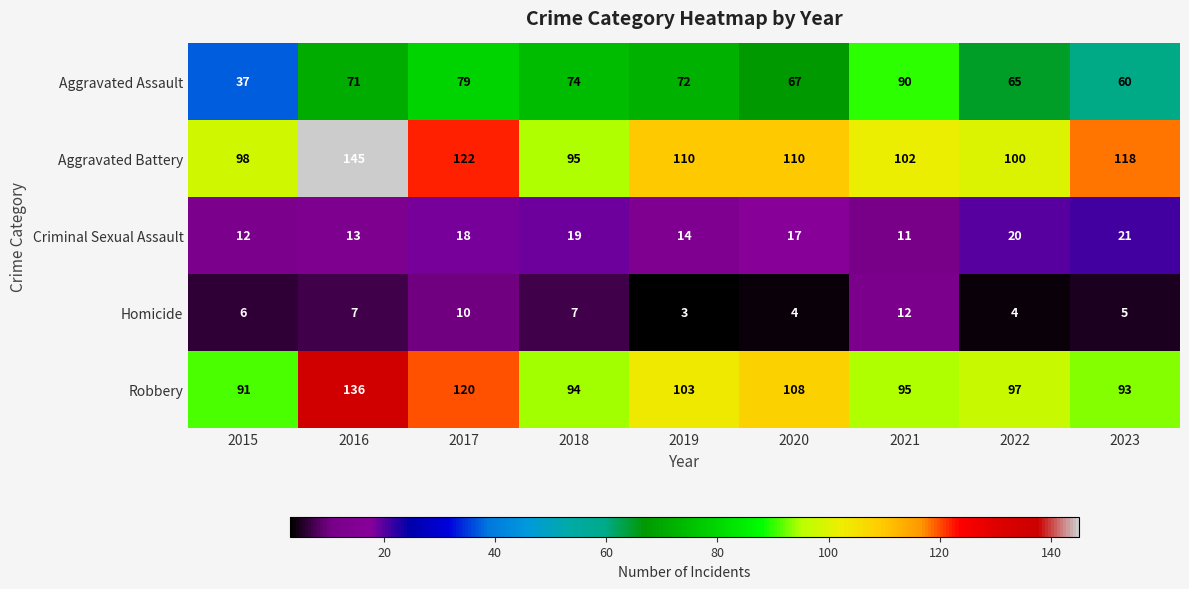

At how many categories does at least one series exceed 6?

9